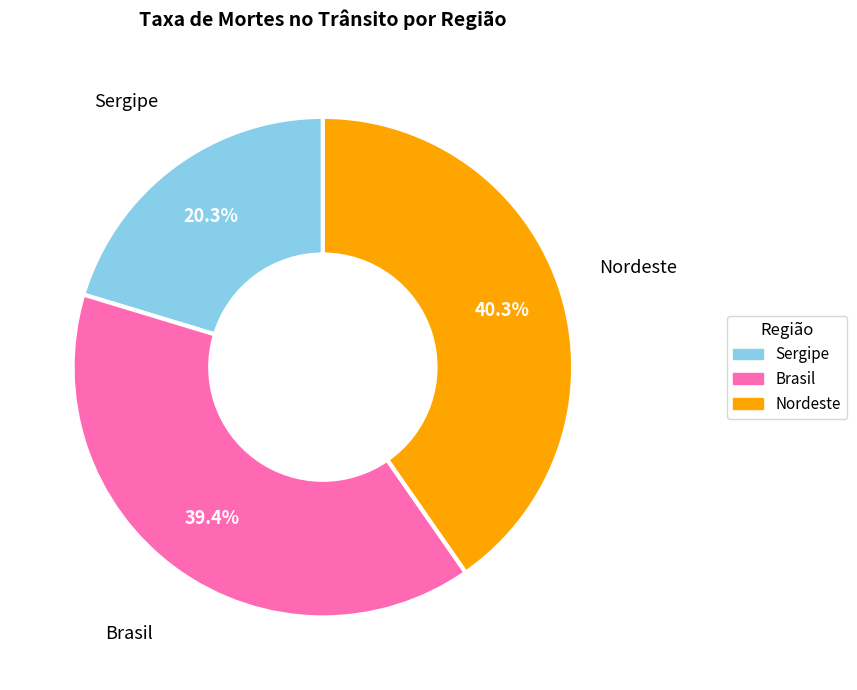

To the nearest percent, what is the difference between the largest and smallest slice percentages?

20%